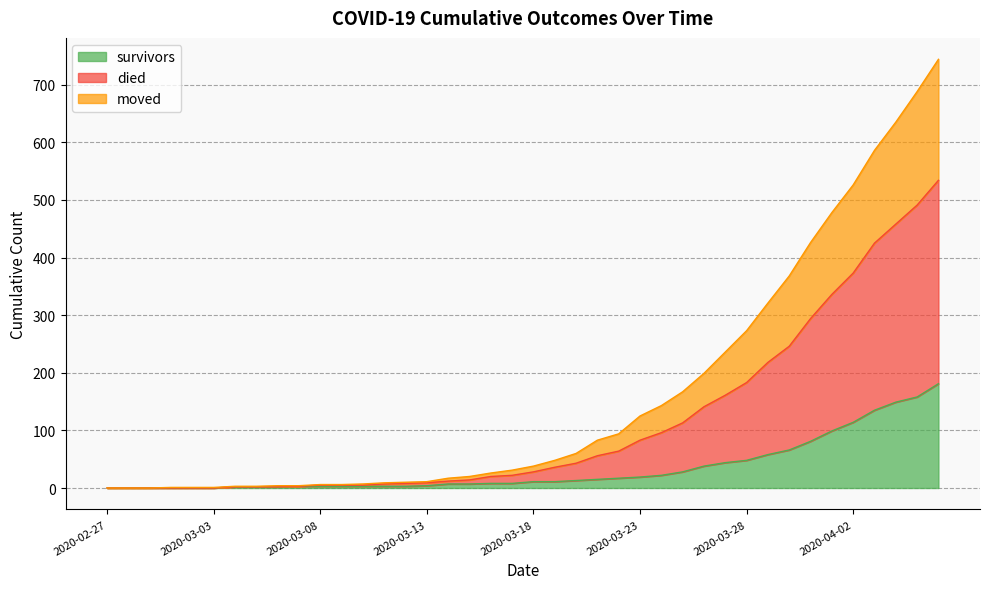

Which series has the widest spread of values?

died